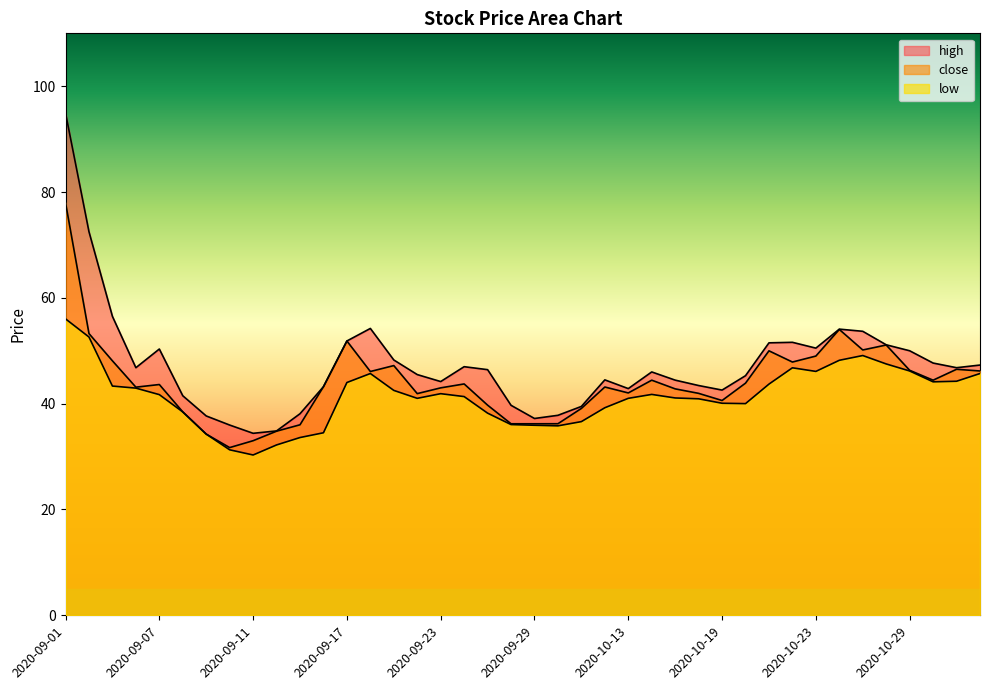

True or false: close has more than 2 points higher than both neighbors.

True